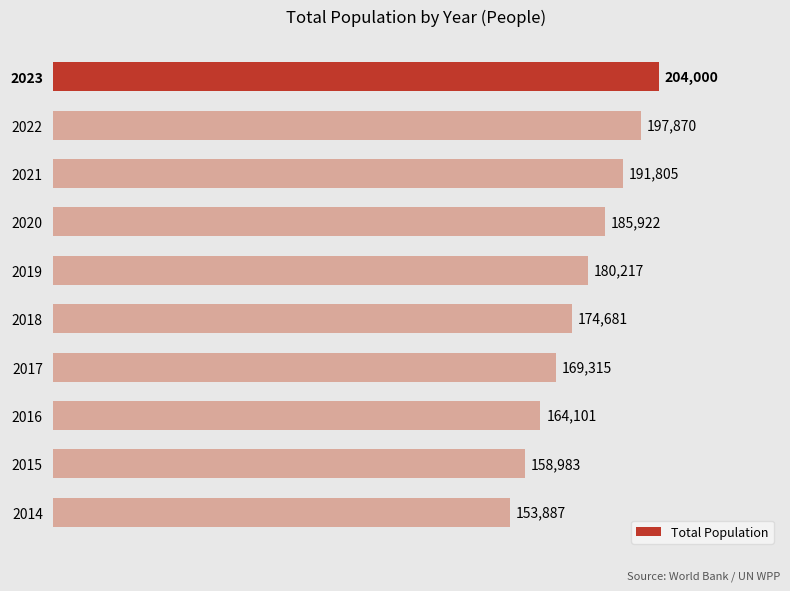

Which has a higher value, 2015 or 2014?

2015